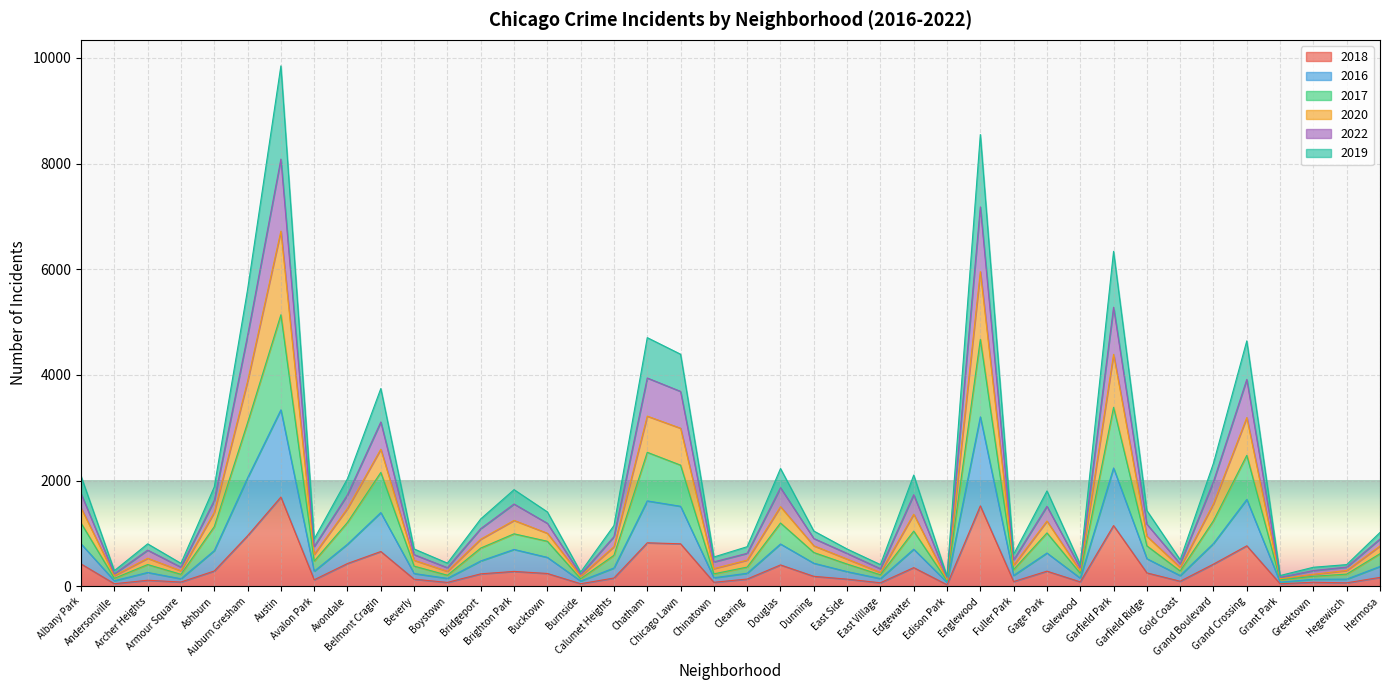

What is the maximum value for 2018?

1688